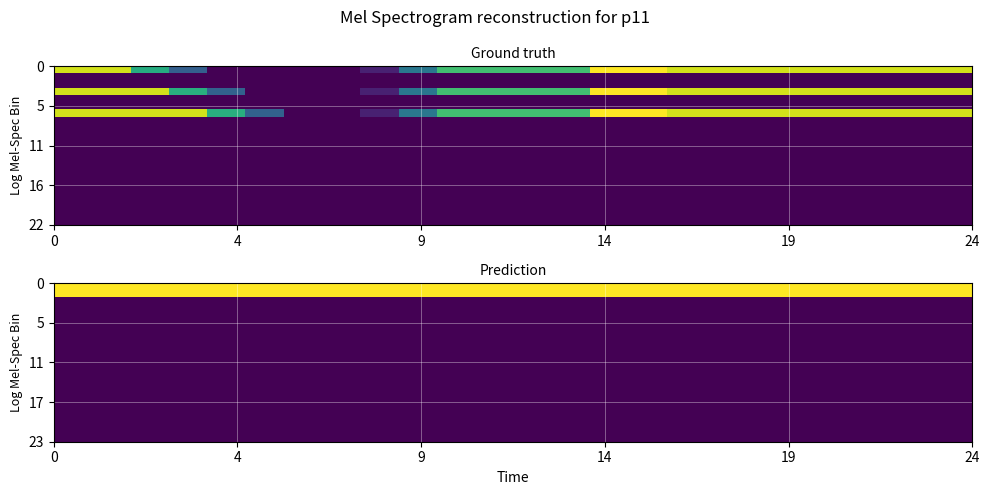

At how many categories does at least one series exceed 3?

24